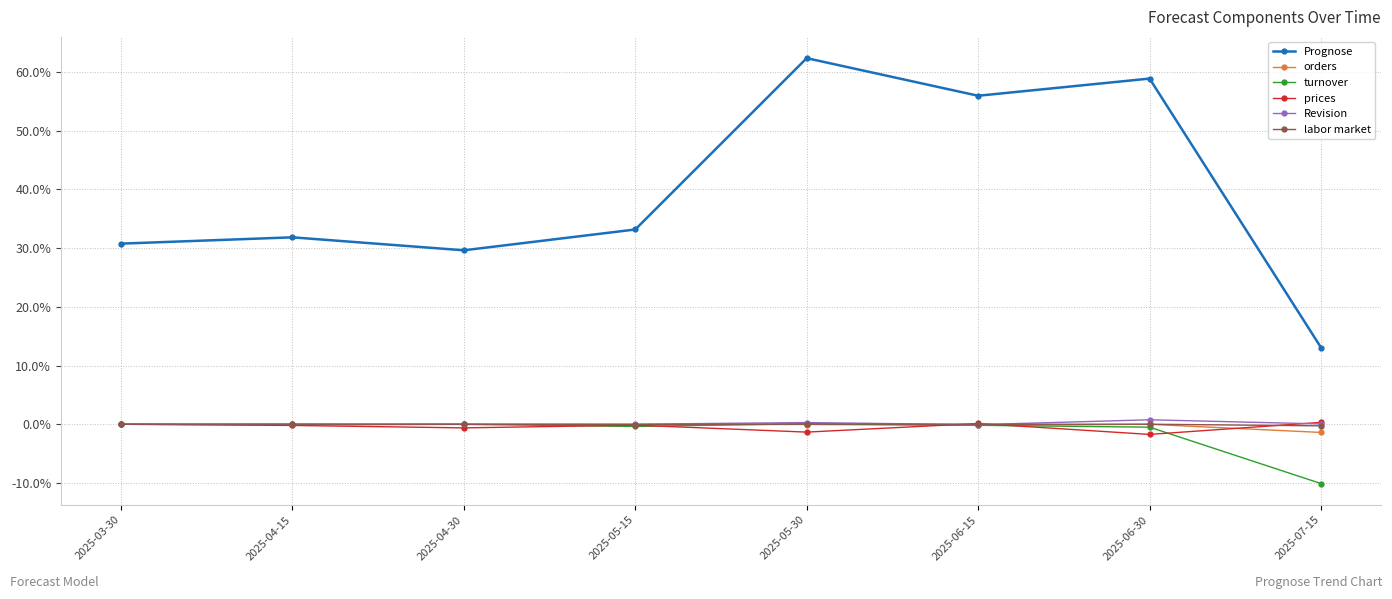

True or false: Revision has more than 0 interior local peaks.

True